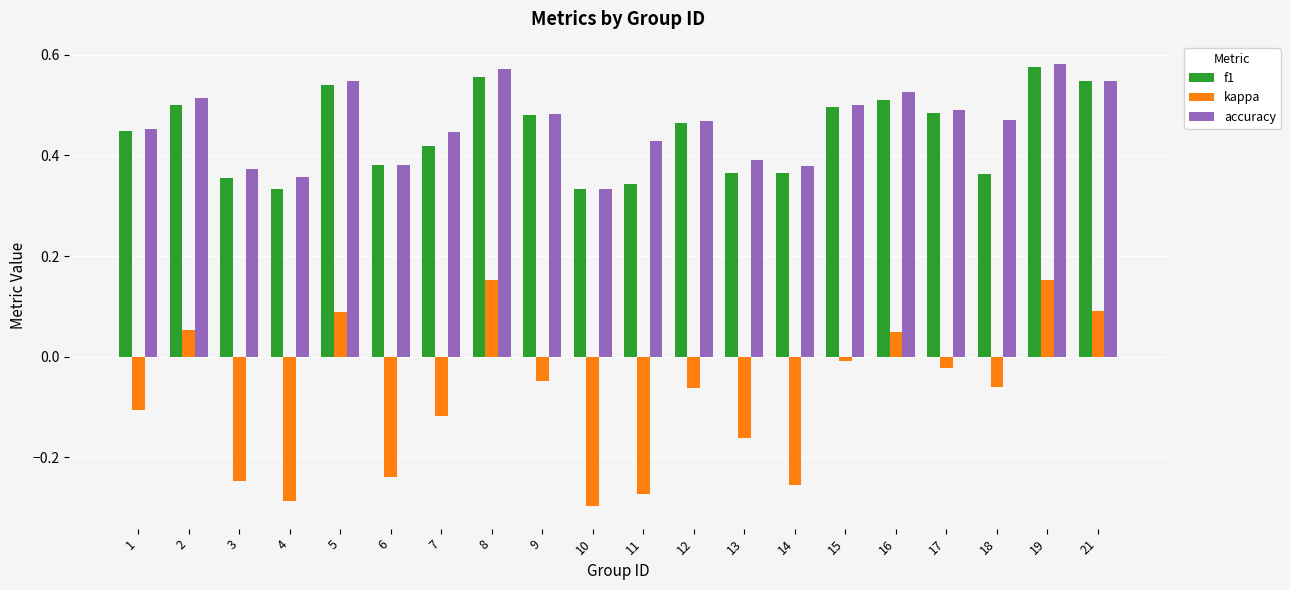

Which series has the largest total across all categories?

accuracy